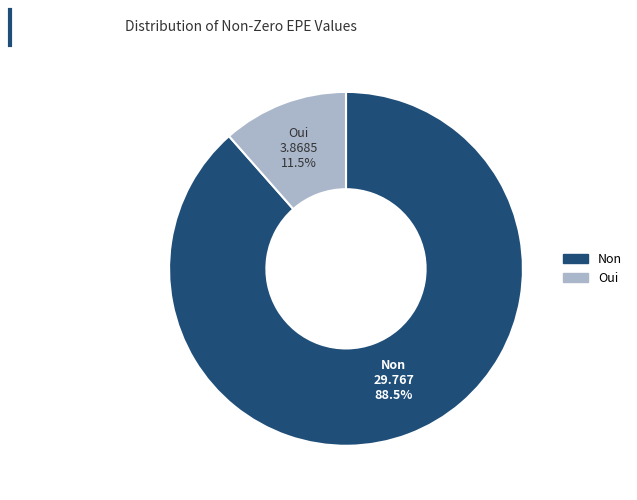

What portion of the pie excludes Oui?

88.5%